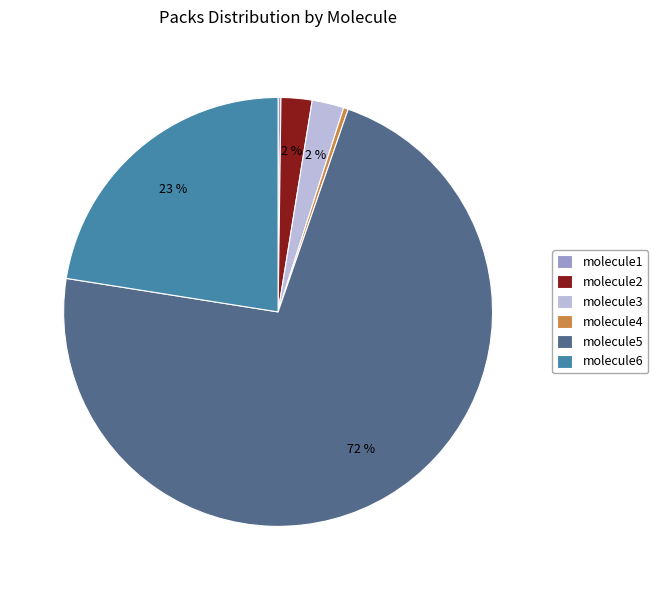

To the nearest percent, what percentage of the pie is molecule6?

23%